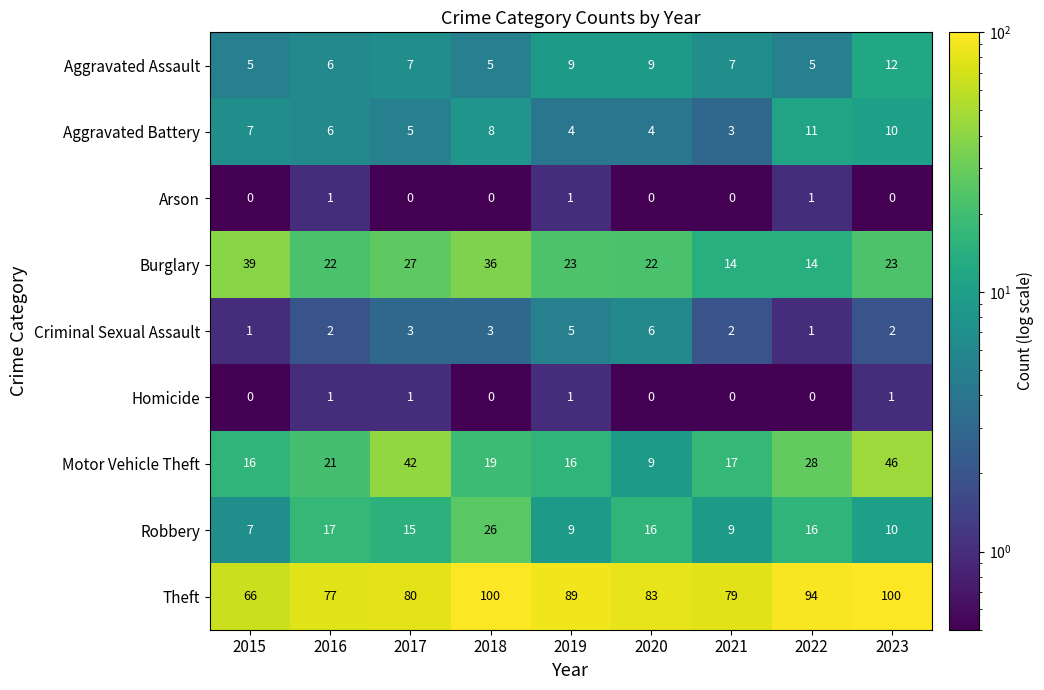

Which series changed the most between 2021 and 2023?

Motor Vehicle Theft